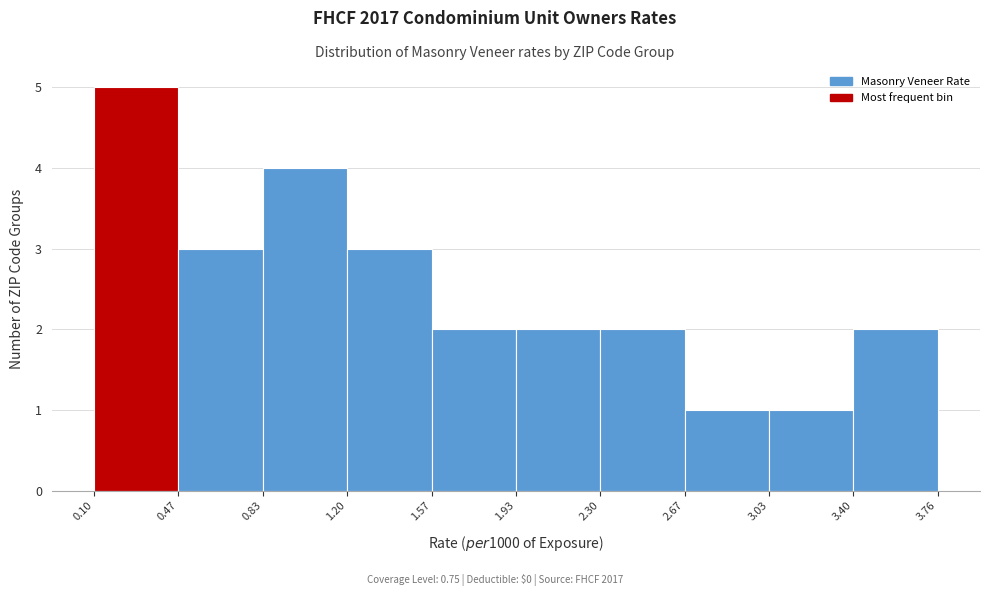

Reading left to right, list every bar in this chart as the range it spans on the x-axis followed by its height. The values are not printed on the chart, so give them approximately, as read against the axis.

0.10 to 0.47: 5
0.47 to 0.83: 3
0.83 to 1.20: 4
1.20 to 1.57: 3
1.57 to 1.93: 2
1.93 to 2.30: 2
2.30 to 2.67: 2
2.67 to 3.03: 1
3.03 to 3.40: 1
3.40 to 3.76: 2